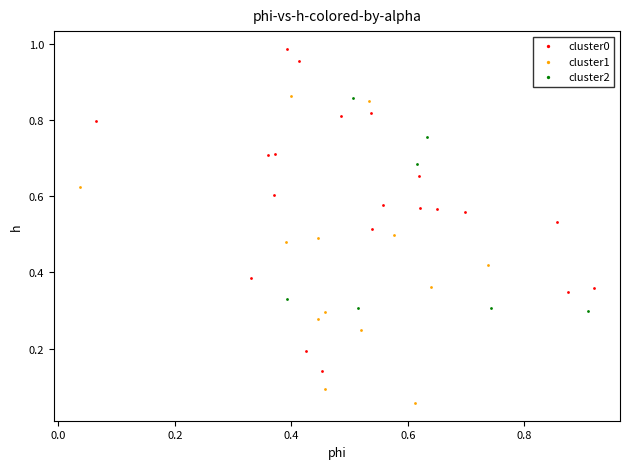

What are all the series names shown in the legend?

cluster0, cluster1, cluster2